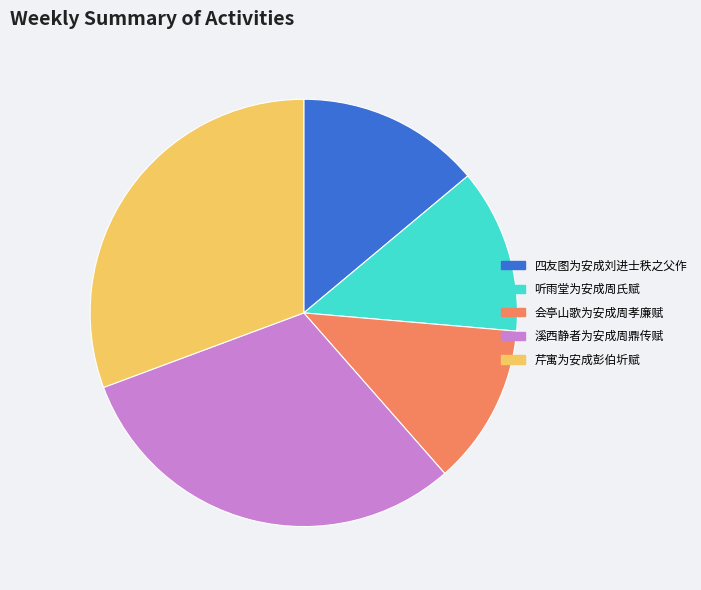

Is the sum of 听雨堂为安成周氏赋 and 芹寓为安成彭伯圻赋 greater than half?

No